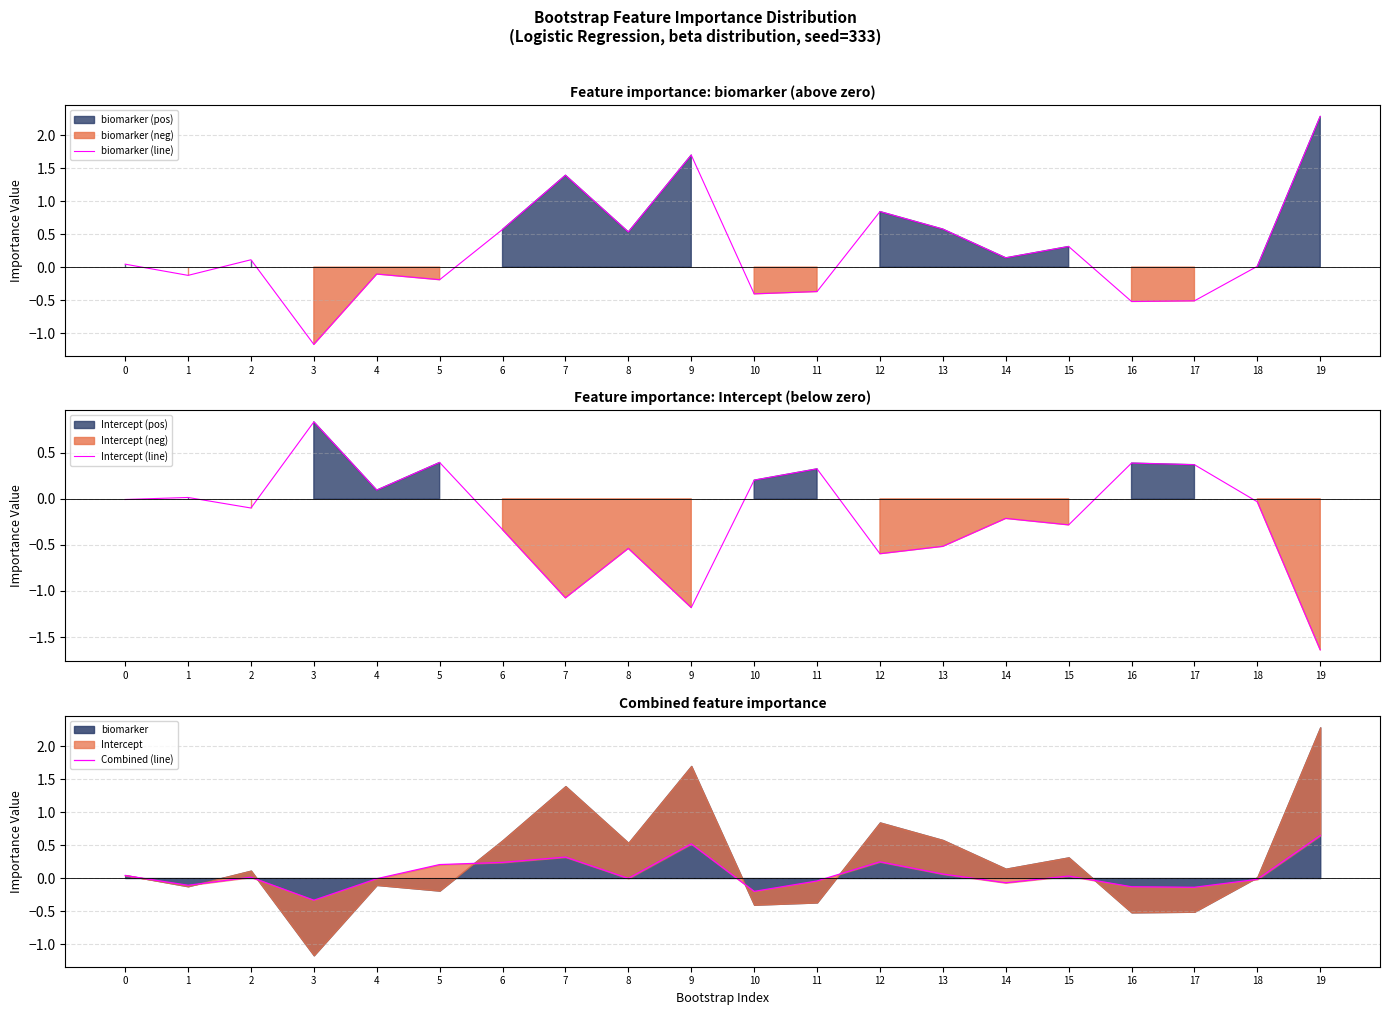

The value of Combined (line) at 4 is -0.0. True or false?

True